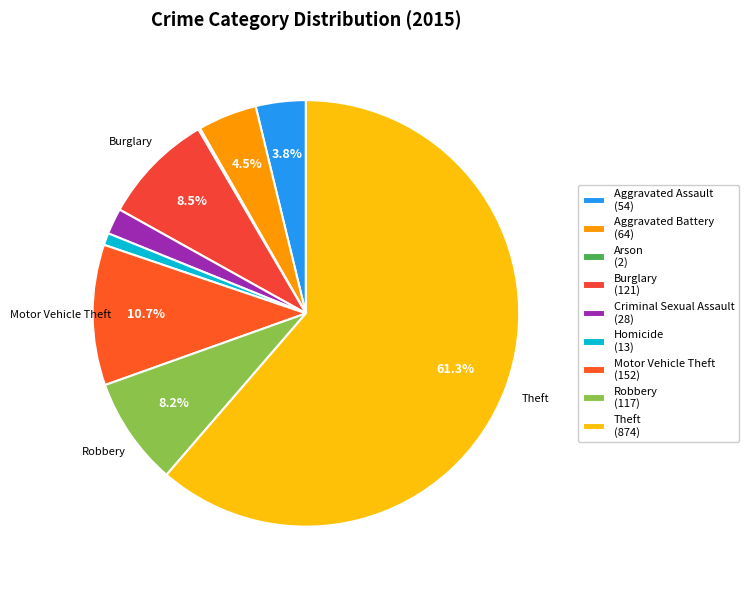

How many segments does this pie chart have?

9